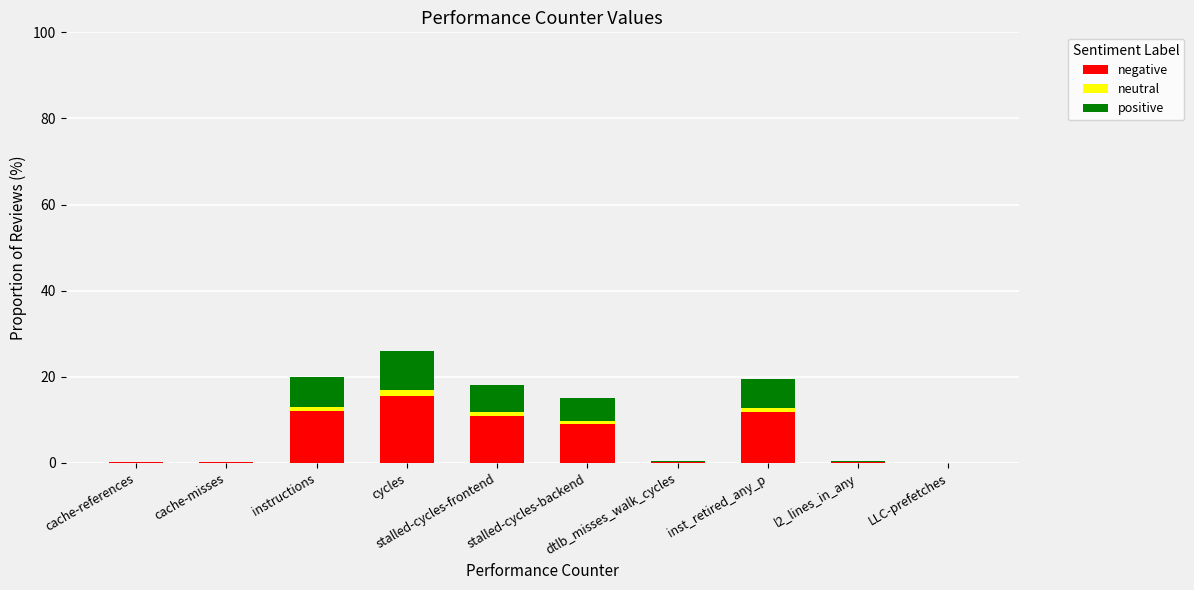

The neutral series shows 0.0 at l2_lines_in_any. True or false?

False